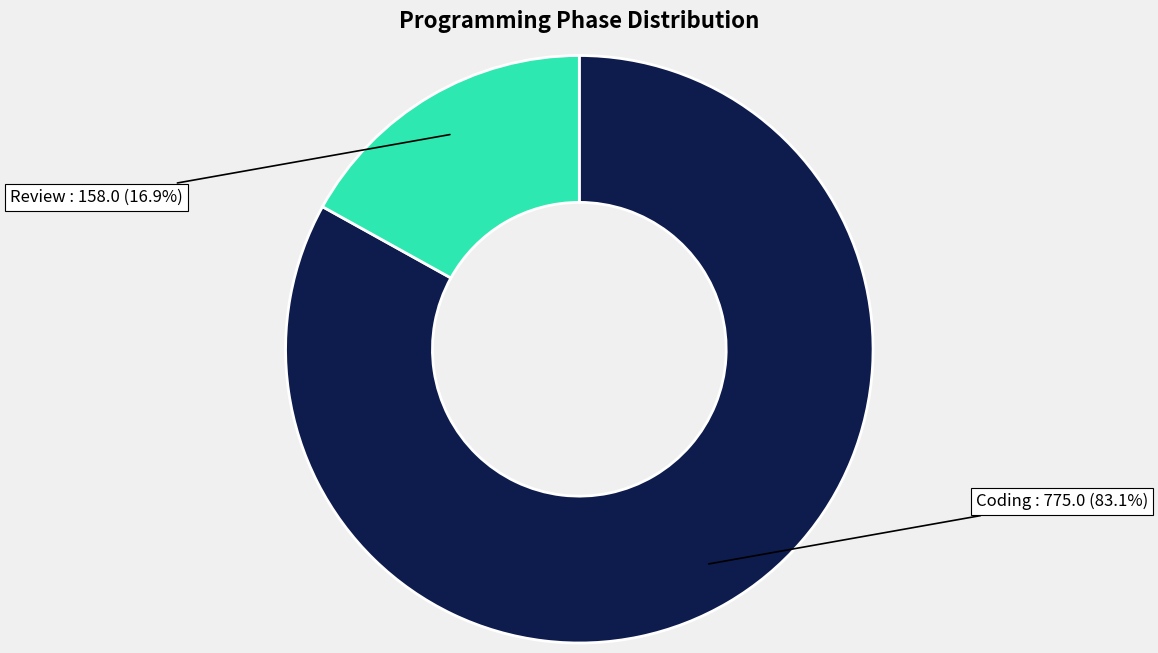

Which category has the biggest portion of the pie?

Coding